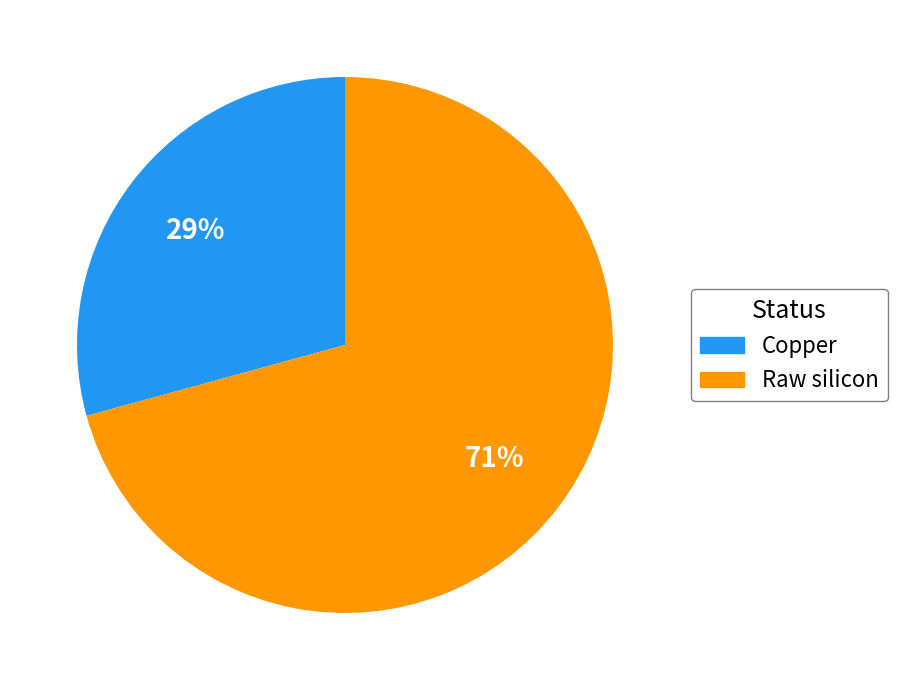

True or false: Raw silicon accounts for 71% of the total.

True